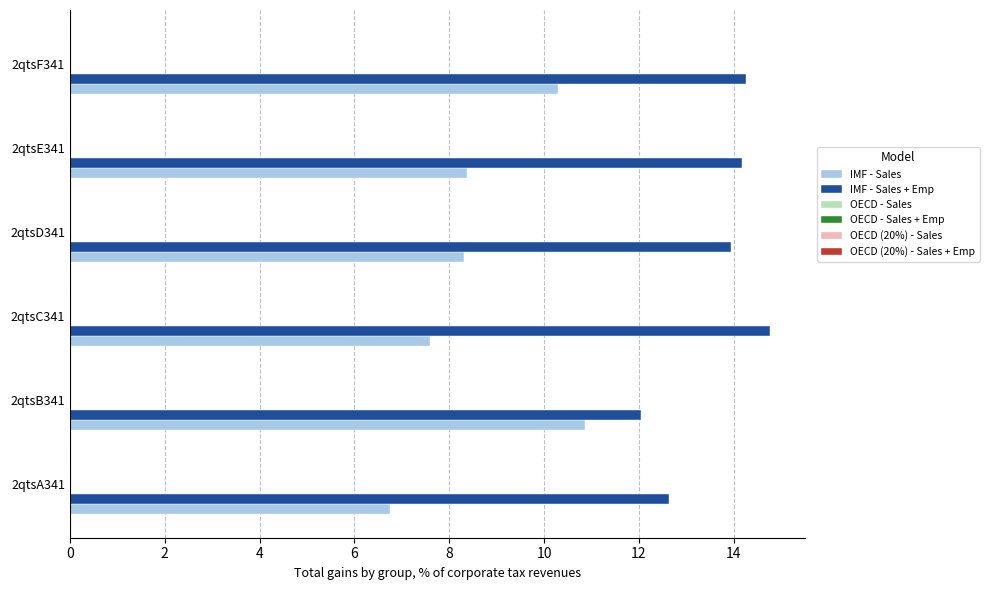

The value of IMF - Sales at 2qtsB341 is 10.9. True or false?

True